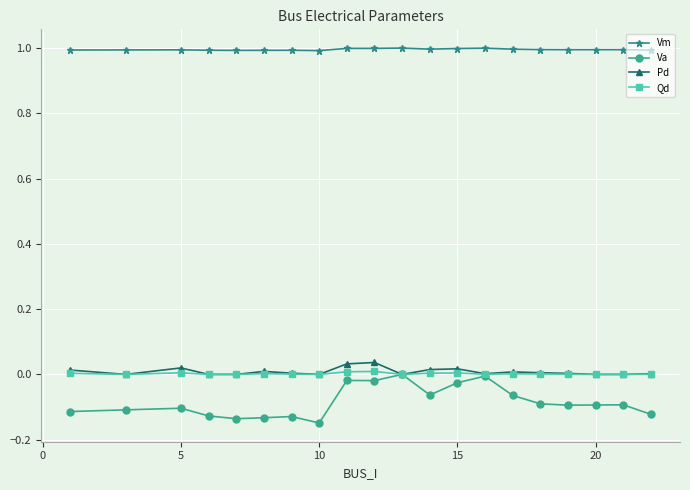

What is the maximum value shown in the chart?

1.0